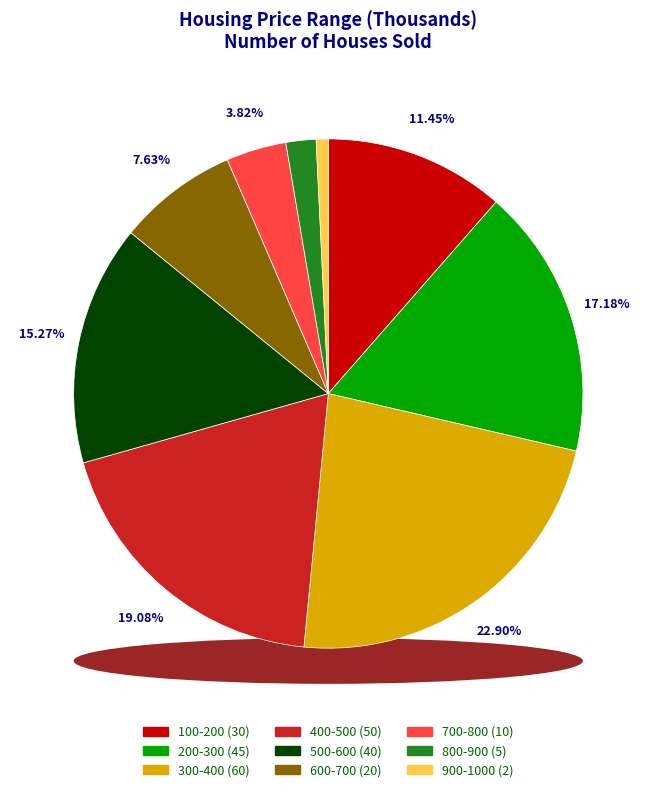

How many segments does this pie chart have?

9